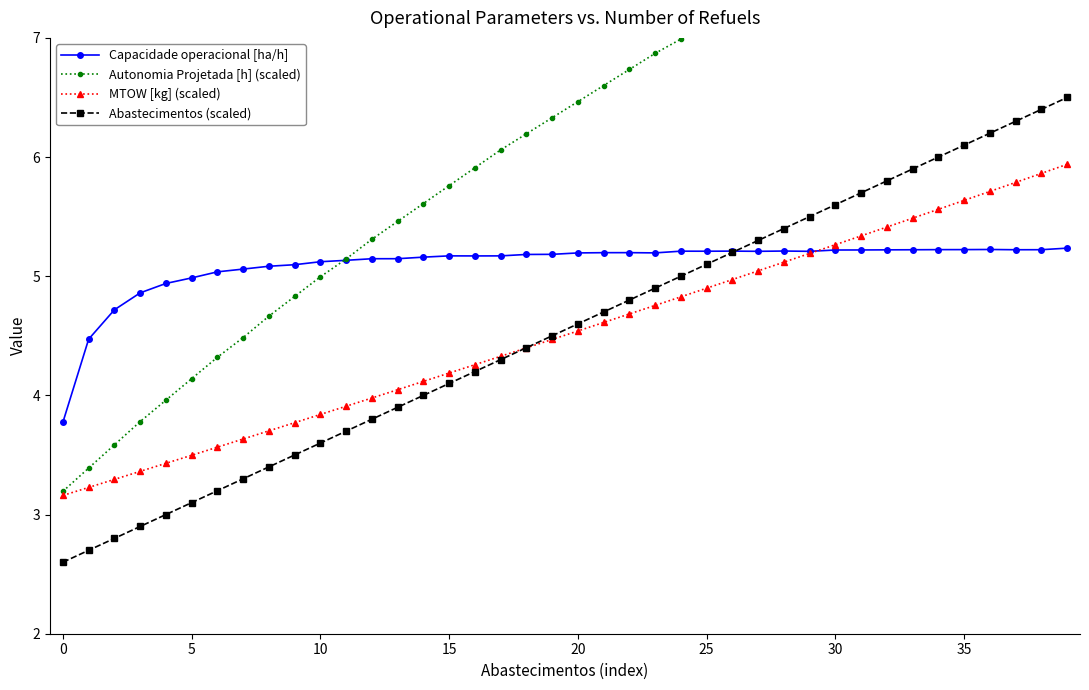

The value of MTOW [kg] (scaled) at 29 is 5.2. True or false?

True